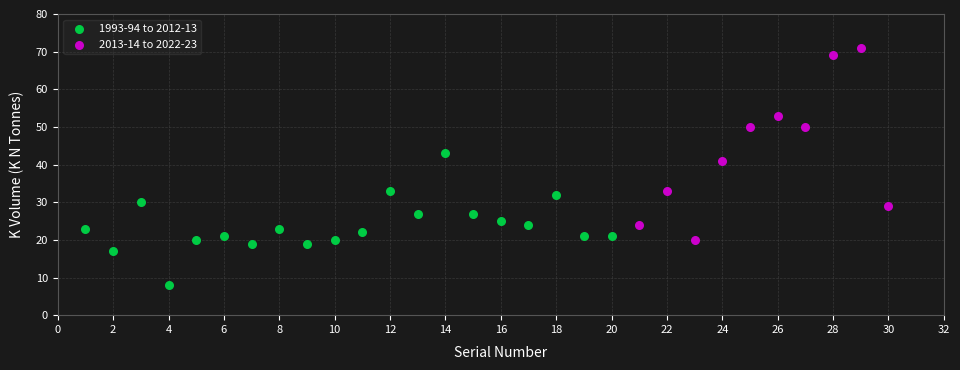

Which series contains the lowest Y value?

1993-94 to 2012-13